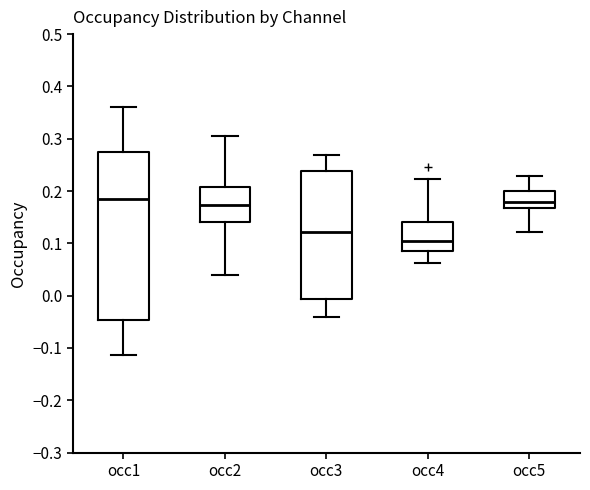

Comparing the boxes themselves (not the whiskers), which one is the tallest?

occ1